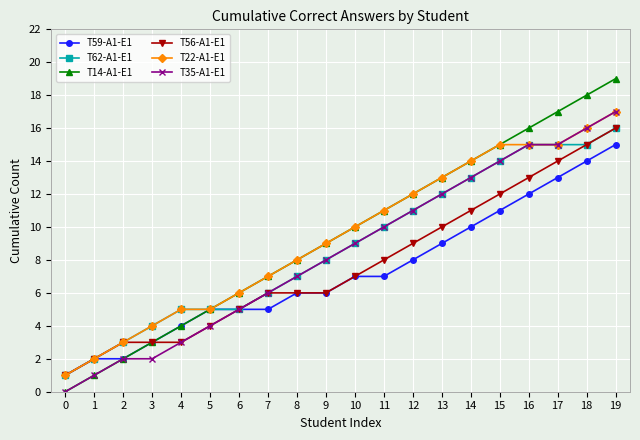

List the labels in order of T14-A1-E1 value, smallest first.

0, 1, 2, 3, 4, 5, 6, 7, 8, 9, 10, 11, 12, 13, 14, 15, 16, 17, 18, 19